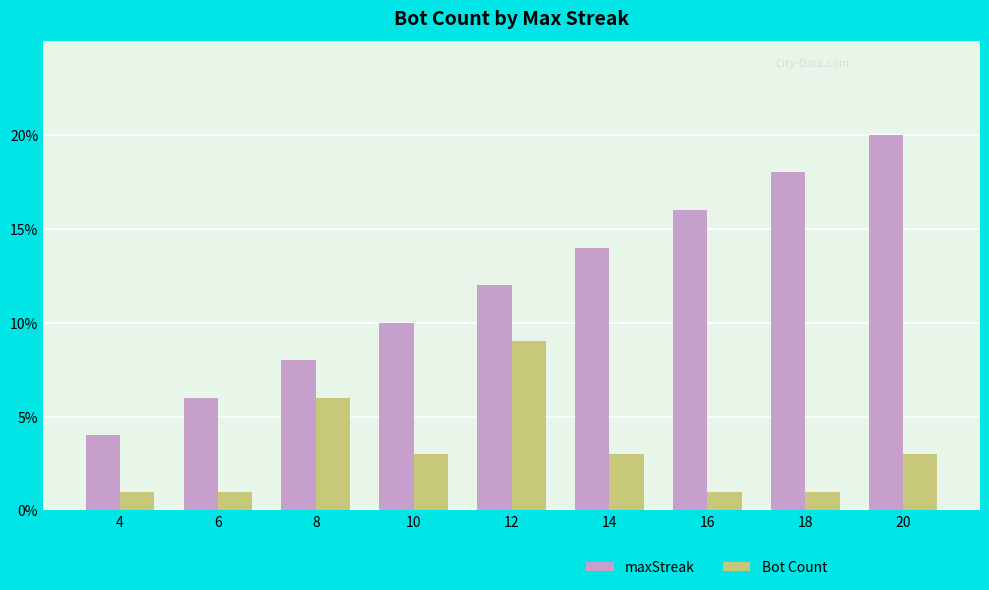

What is the value of the Bot Count bar at the 9th from the left?

3